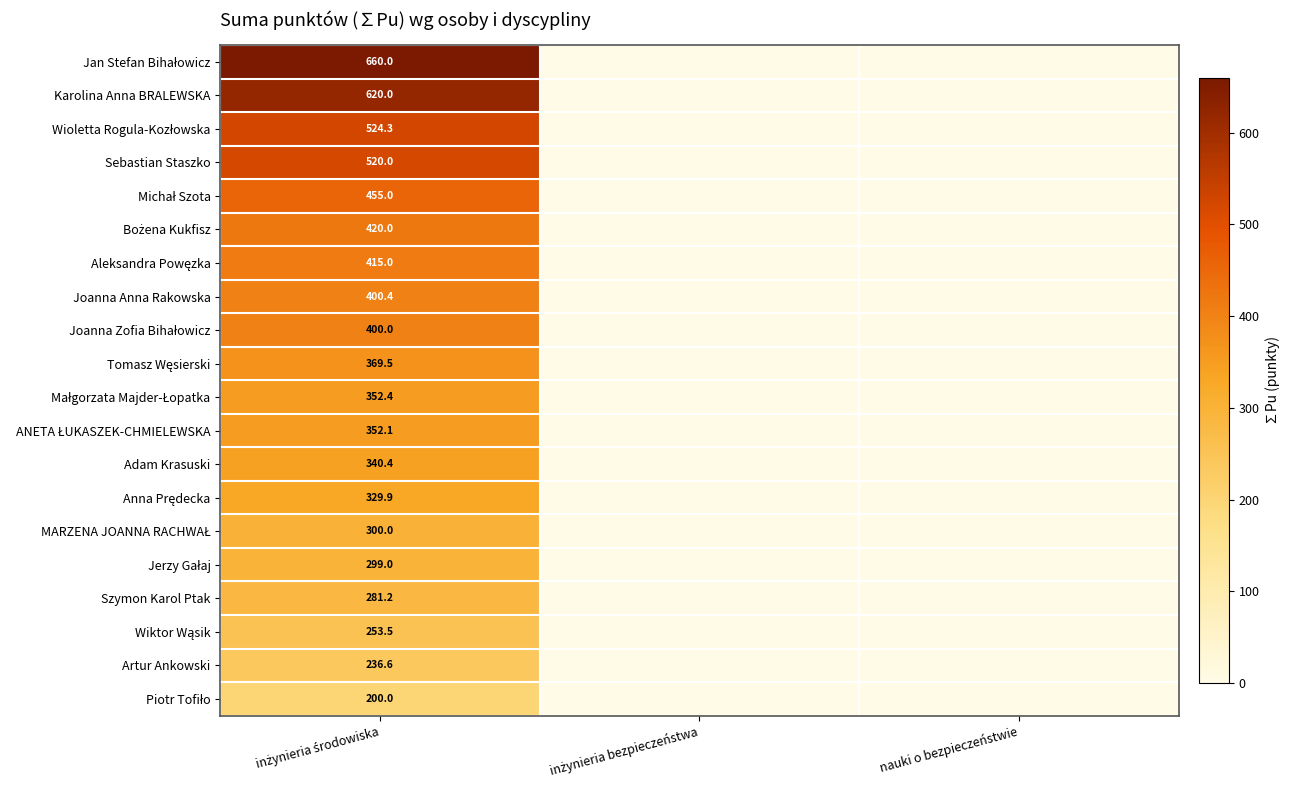

What is the difference between the maximum and second lowest values in the Joanna Anna Rakowska series?

400.4